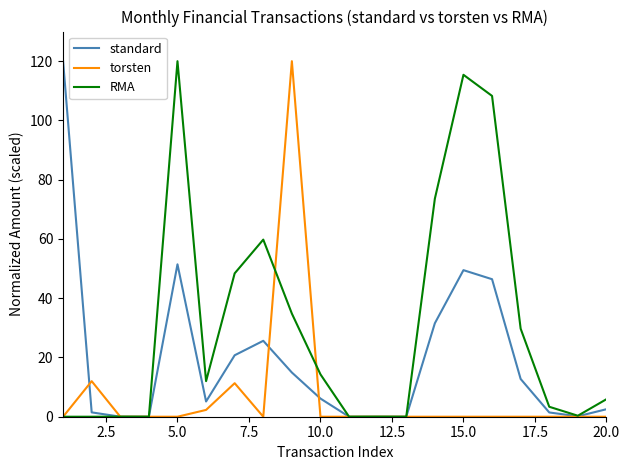

What is the highest value of the standard series?

120.0